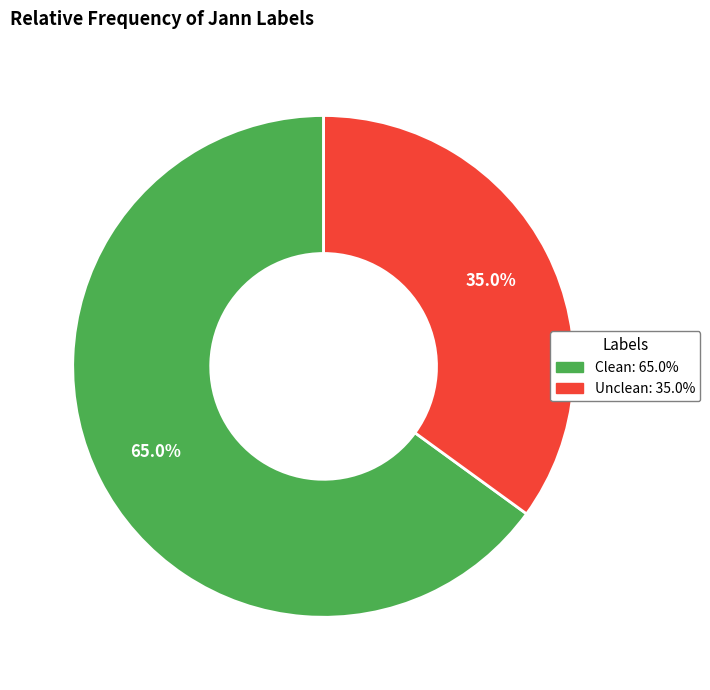

How many slices are in this pie chart?

2